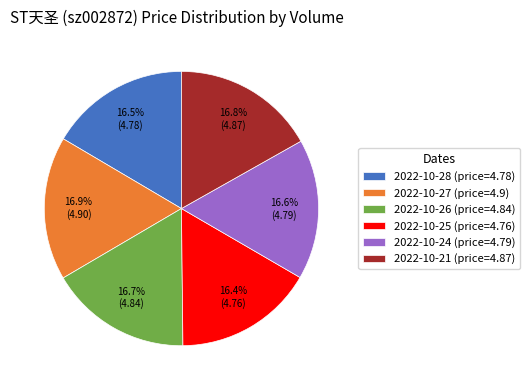

What is the ratio of the value at 2022-10-21 (price=4.87) to the value at 2022-10-24 (price=4.79)?

1.0